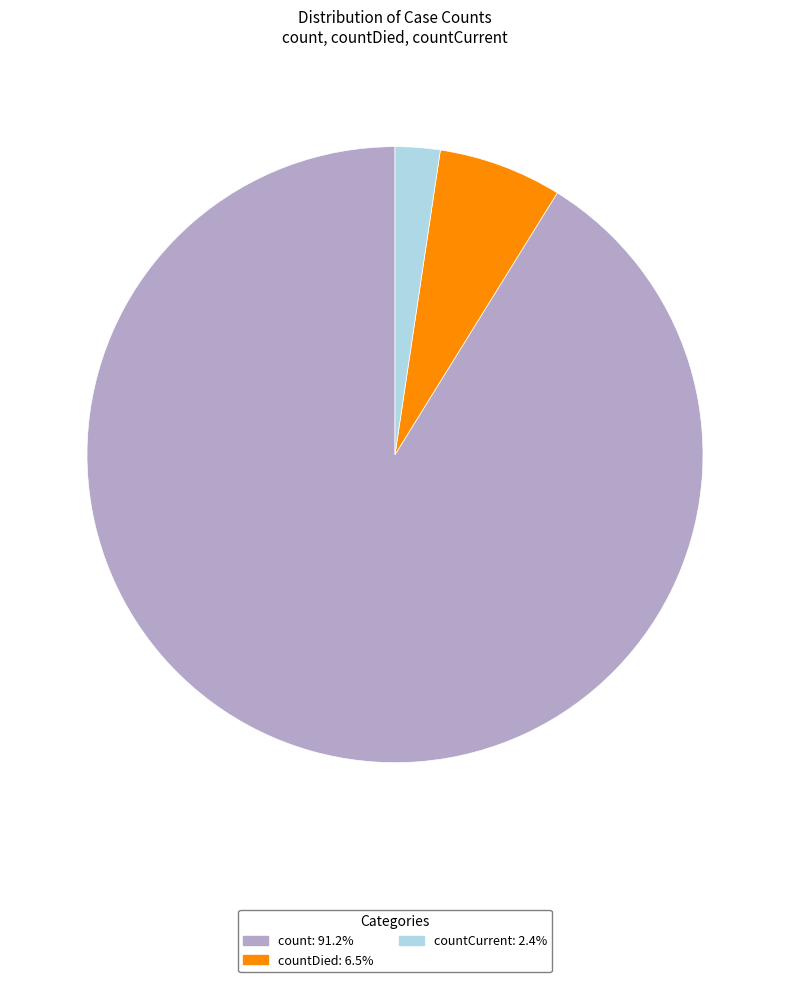

Is there a majority slice in this chart?

Yes